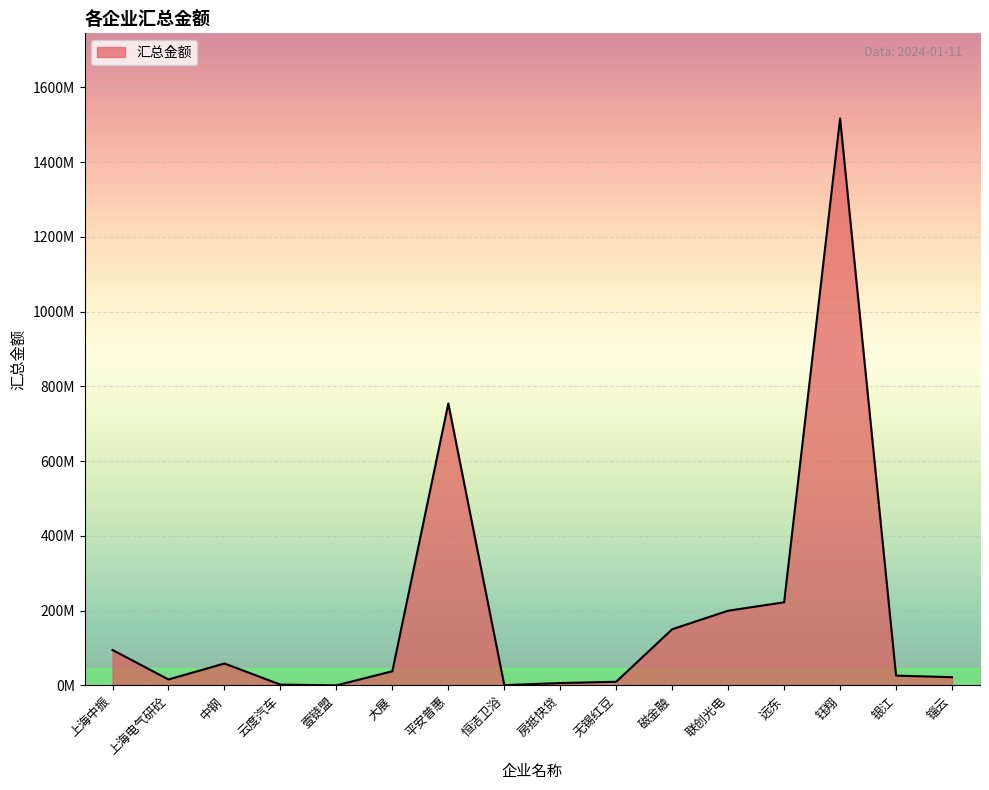

What value does the data have at 银江?

26414237.6